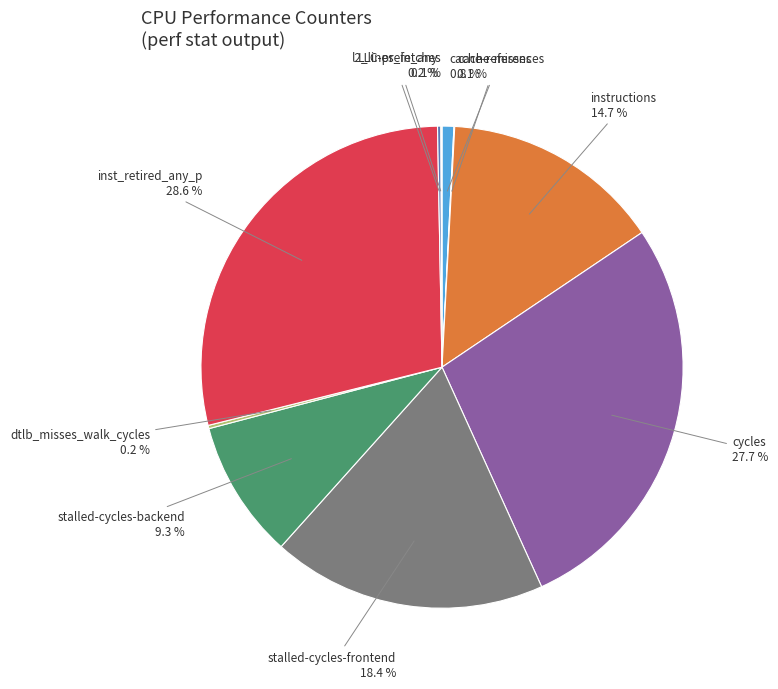

The cache-references slice represents 11% of the pie. True or false?

False